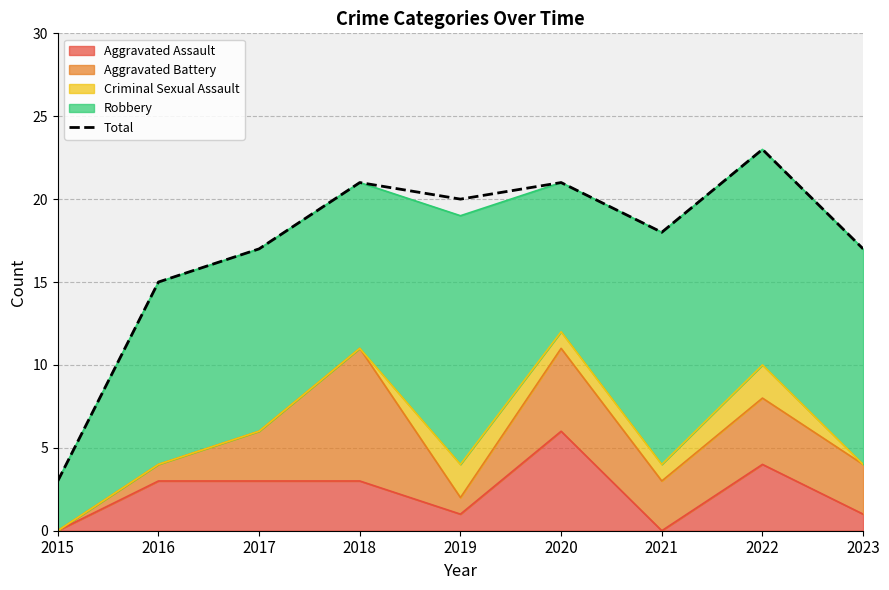

What is the change in value from 2015 to 2021?

+15